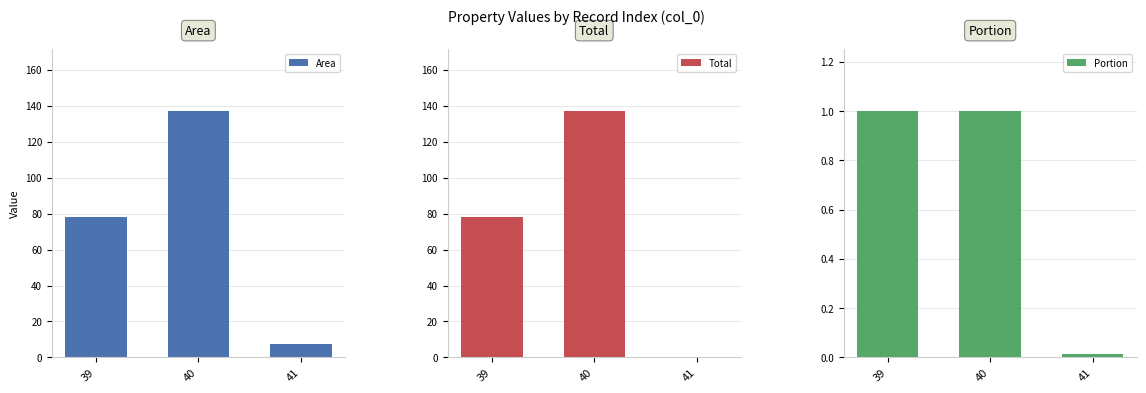

Reading left to right, what are all the values shown in this chart?

Area: 78.2	137.0	7.3
Total: 78.2	137.0	0.1
Portion: 1.0	1.0	0.0